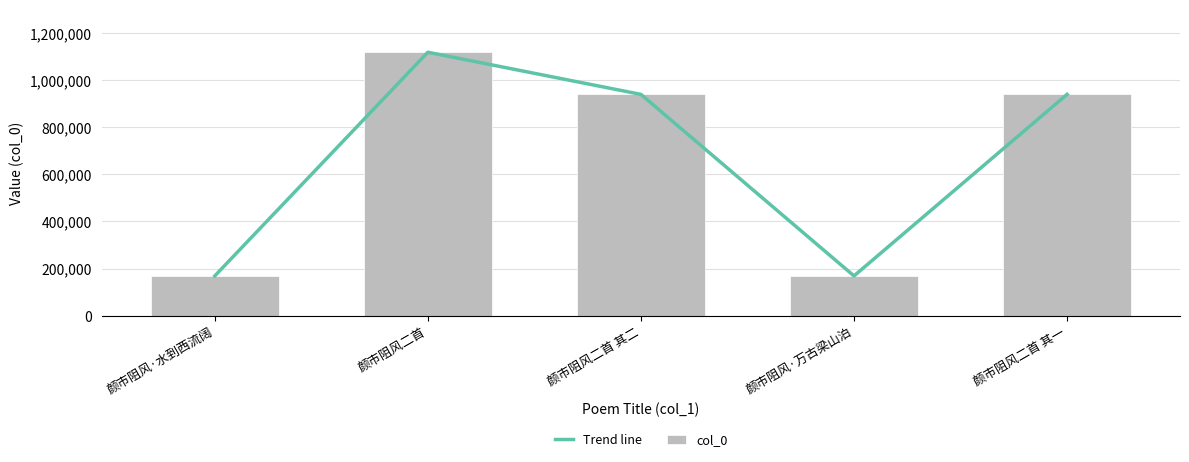

Is the value of Trend line at 颜市阻风二首 greater than the value of col_0 at 颜市阻风二首?

No